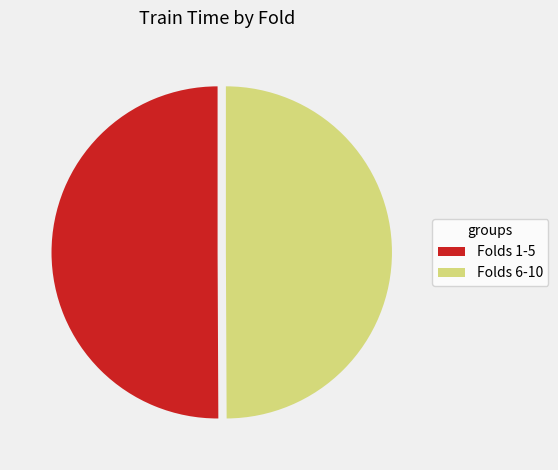

Is it true that Folds 1-5 is 45% of the pie?

False